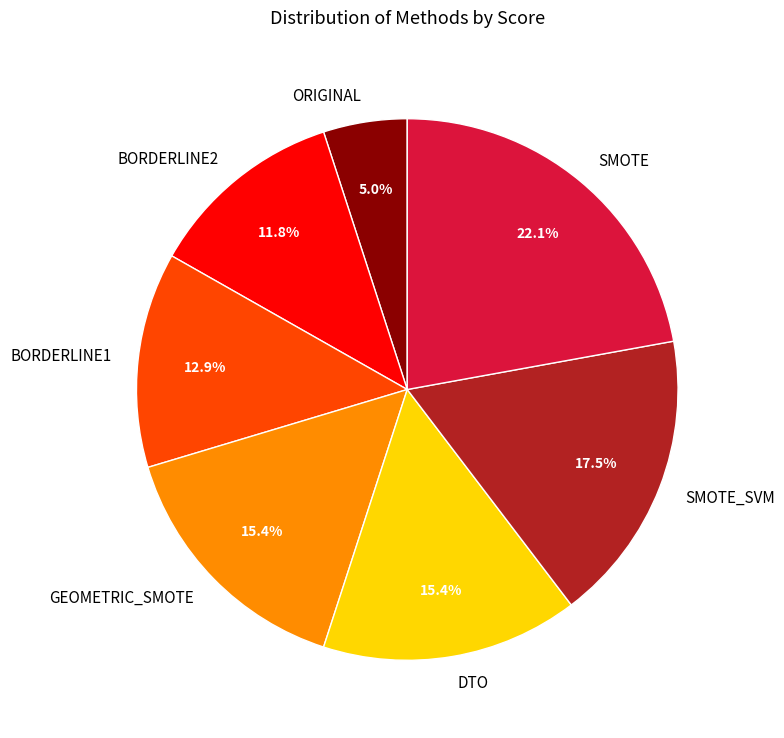

To the nearest percent, what is the average slice percentage?

14%